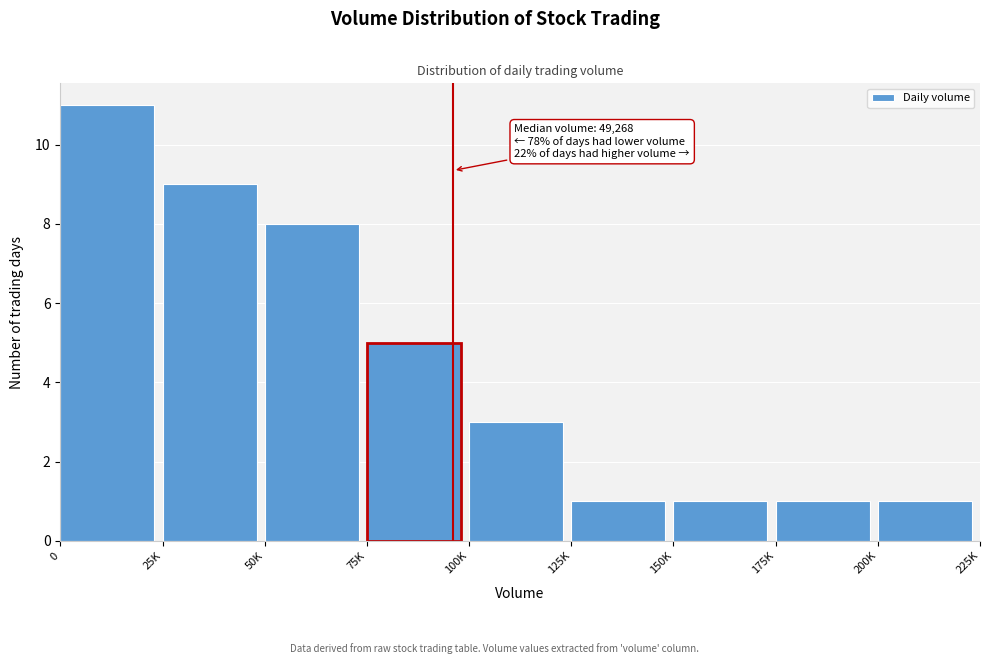

Reading right to left, extract all data points from this chart.

200K=1	175K=1	150K=1	125K=1	100K=3	75K=5	50K=8	25K=9	0=11